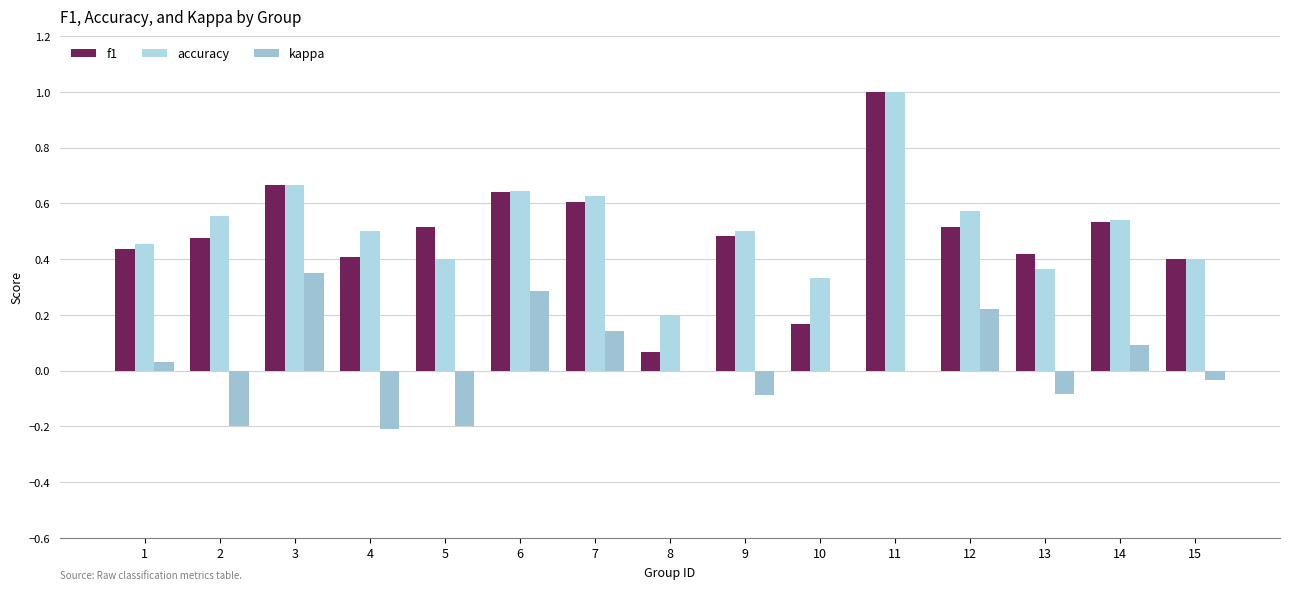

What is the spread (max minus min) of values at 6?

0.4